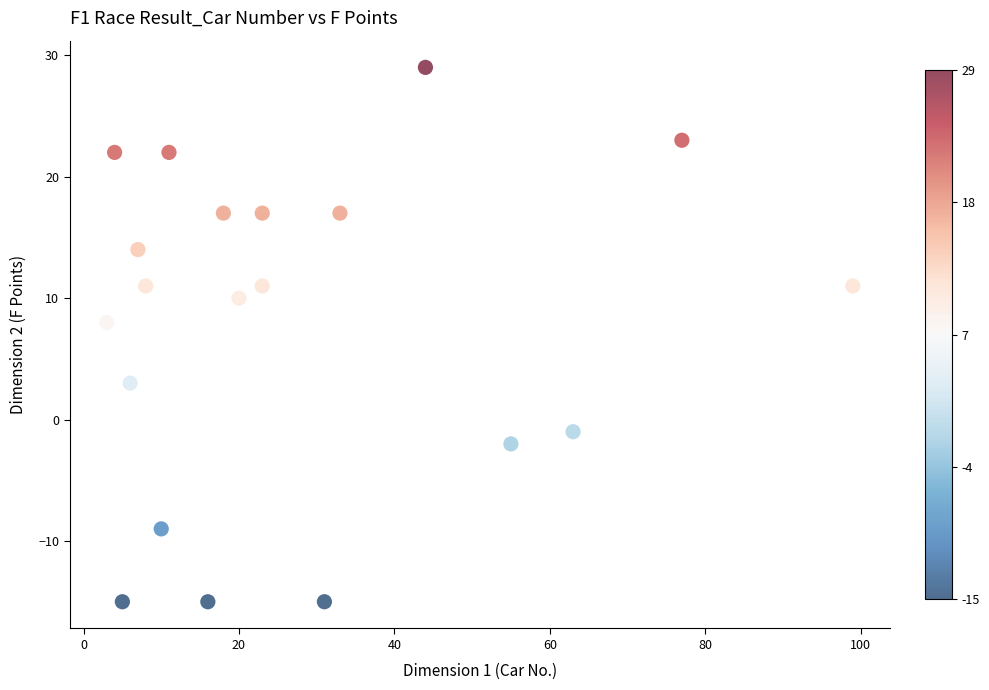

What Y value in the scatter plot is closest to 7?

8